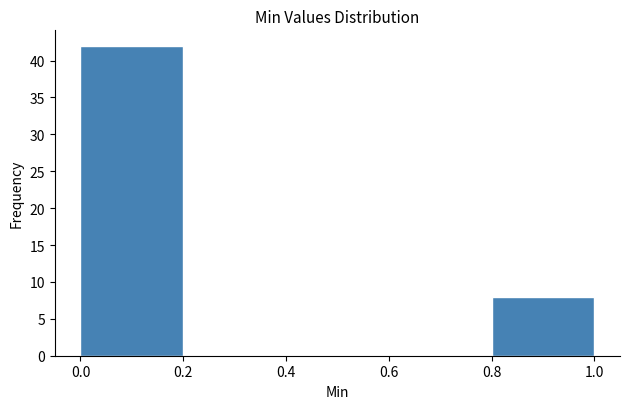

Reading left to right, transcribe this chart: for each bar, give the range it covers on the x-axis and its height. The values are not printed on the chart, so give them approximately, as read against the axis.

0.0 to 0.2: 42
0.2 to 0.4: 0
0.4 to 0.6: 0
0.6 to 0.8: 0
0.8 to 1.0: 8